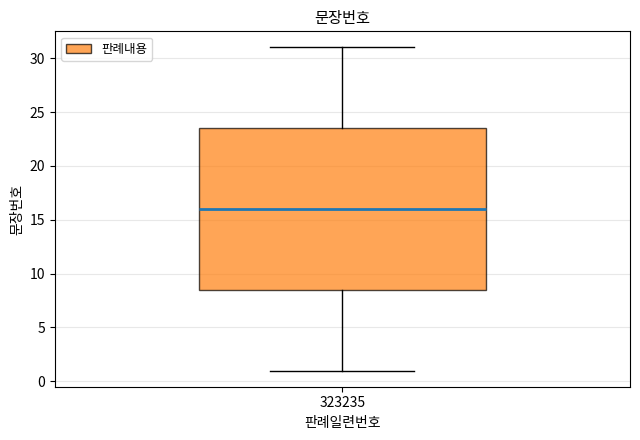

Transcribe this box plot: give where the median line is, the range the box spans, and where the two whiskers end, as read against the y-axis. The values are not printed on the chart, so give them approximately, as read against the axis.

median 16.0, box 8.5 to 23.5, whiskers 1.0 to 31.0